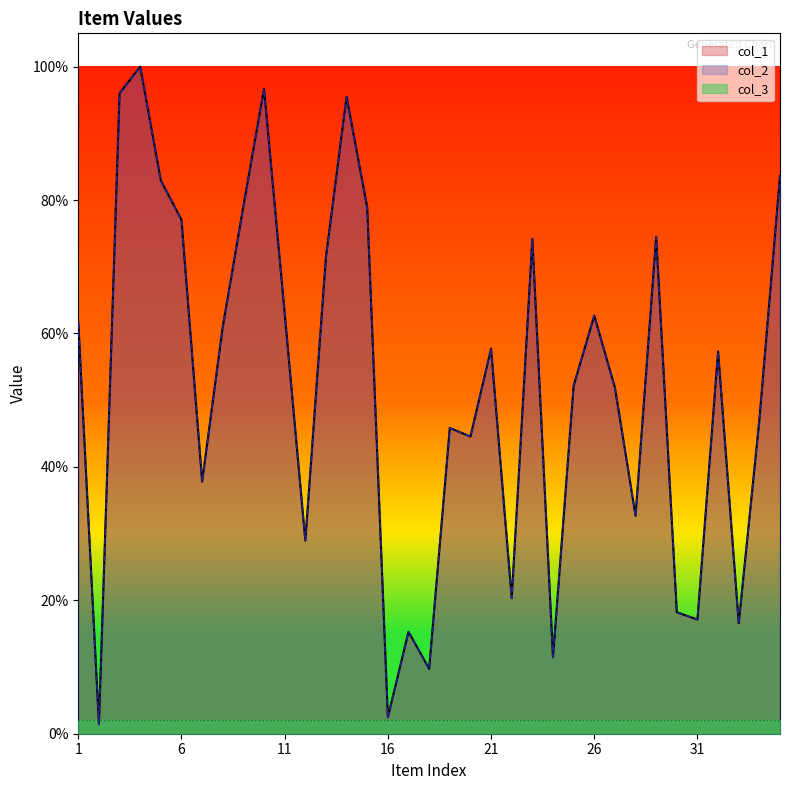

True or false: col_1 has a value of 57.3 at 32.

True